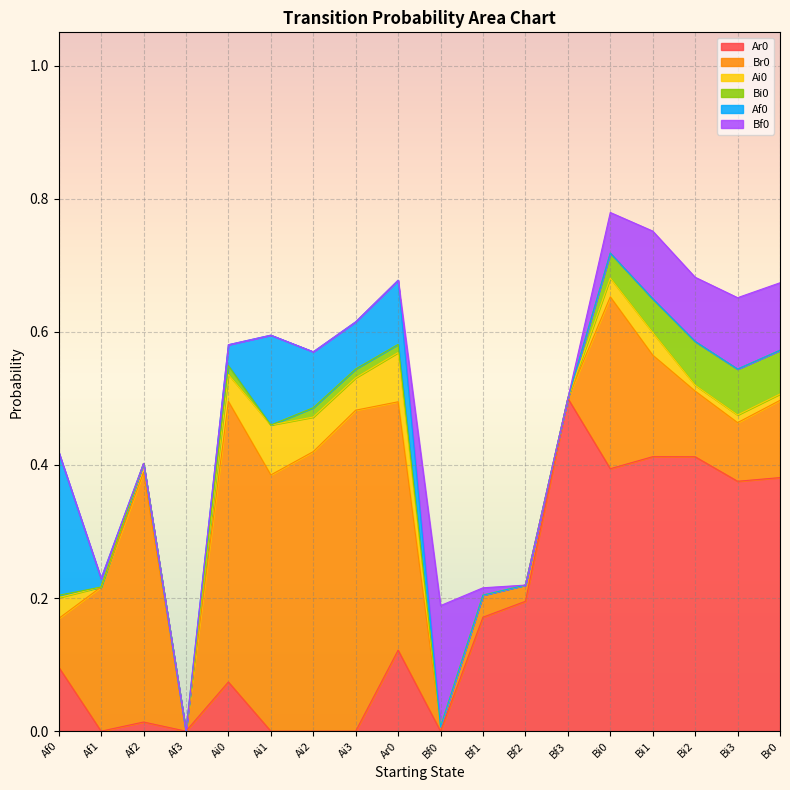

How many times do Ar0 and Br0 cross each other?

2